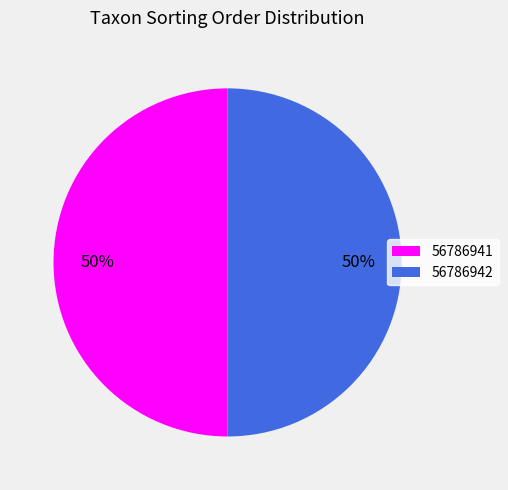

To the nearest percent, what portion does 56786941 represent?

50%